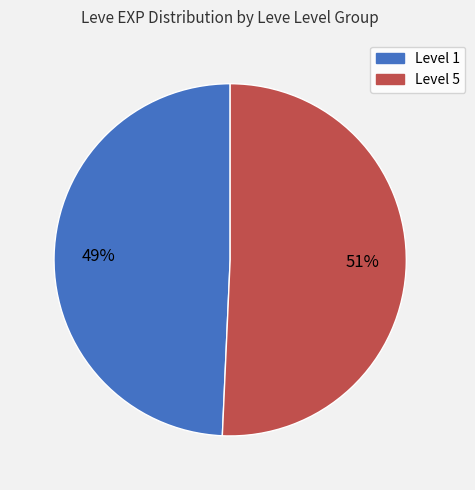

To the nearest percent, what is the combined percentage of Level 1 and Level 5?

100%